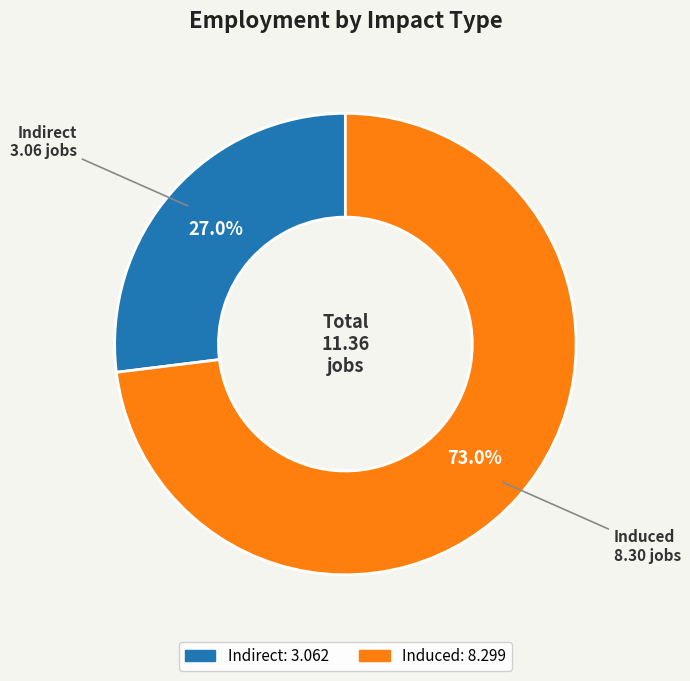

To the nearest percent, what is the difference between the Indirect and Induced slice percentages?

46%